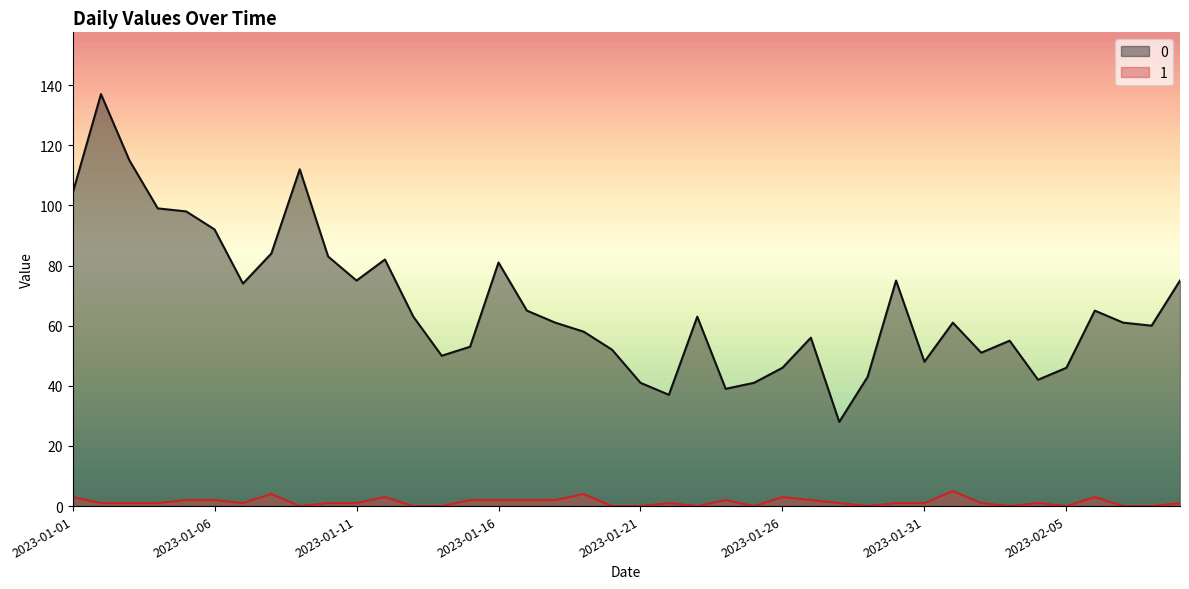

Between 2023-01-30 and 2023-01-05, which is larger?

2023-01-05